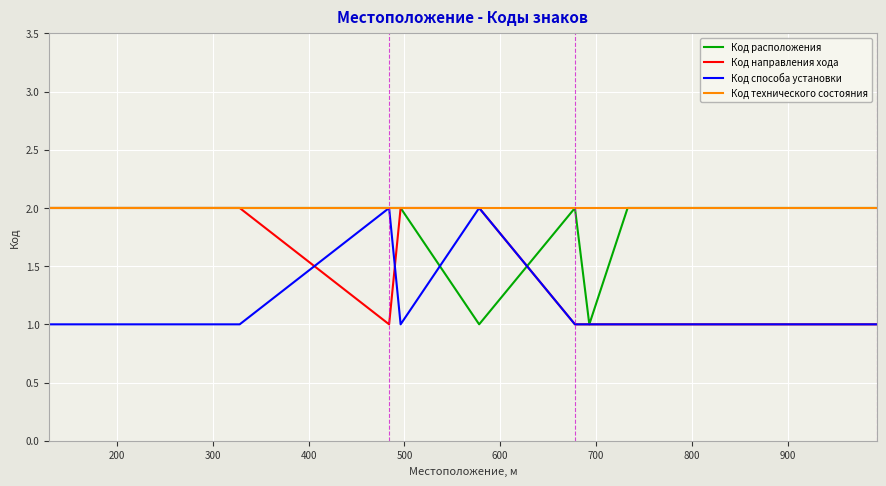

True or false: Код технического состояния and Код способа установки cross at least once.

False